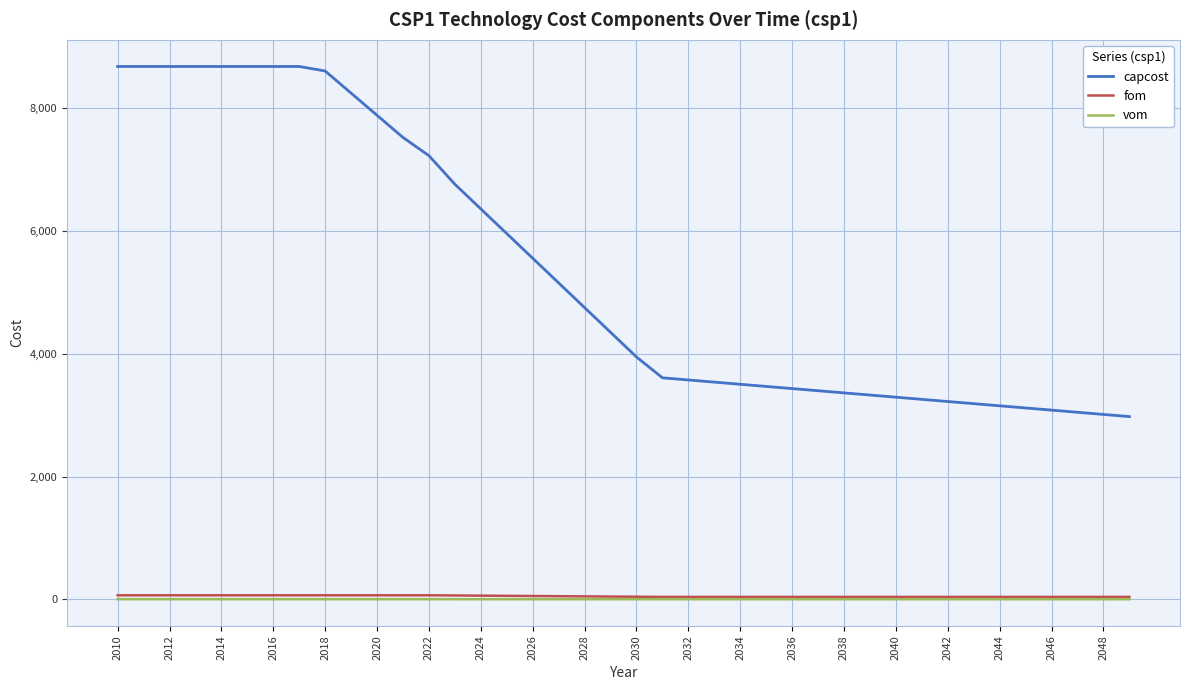

Does the chart display data point markers on the line(s)?

No